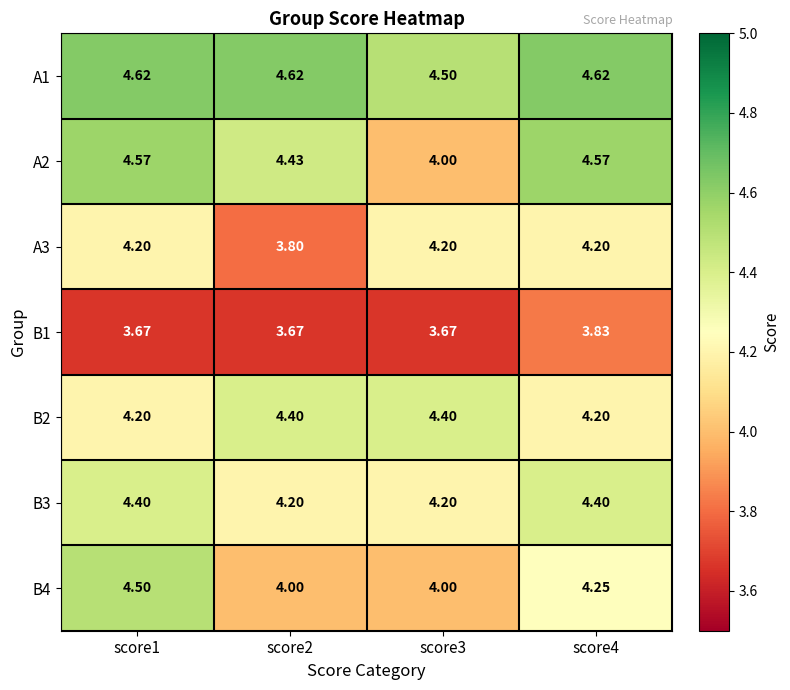

Which series has the widest spread of values?

A2